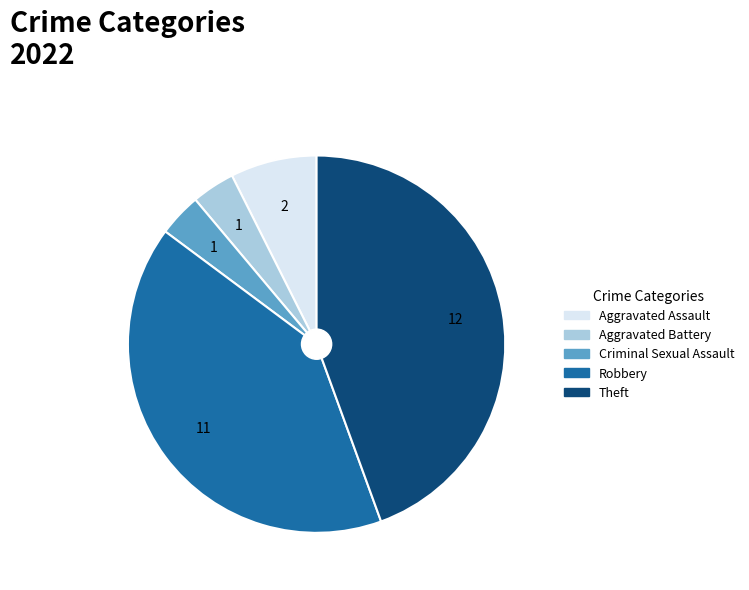

Which has a higher value, Robbery or Aggravated Battery?

Robbery